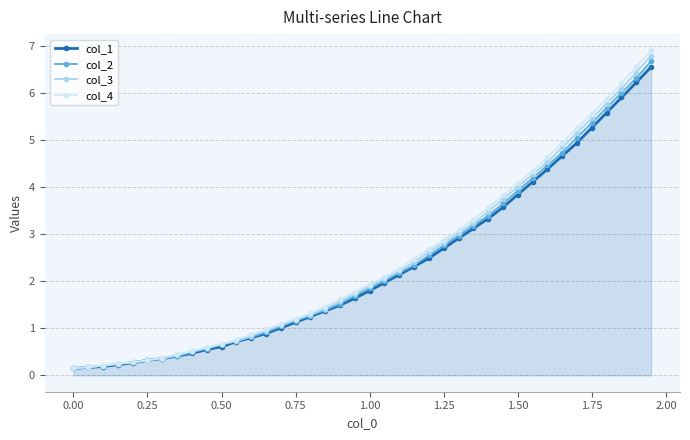

What is the value of the col_4 point at the 11th from the left?

0.7